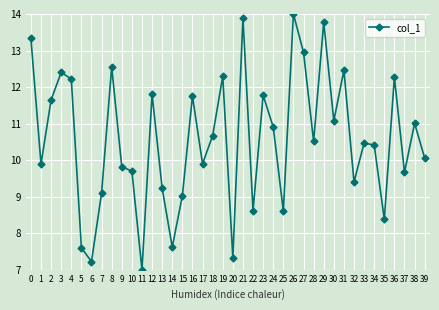

Where is the first local minimum?

1